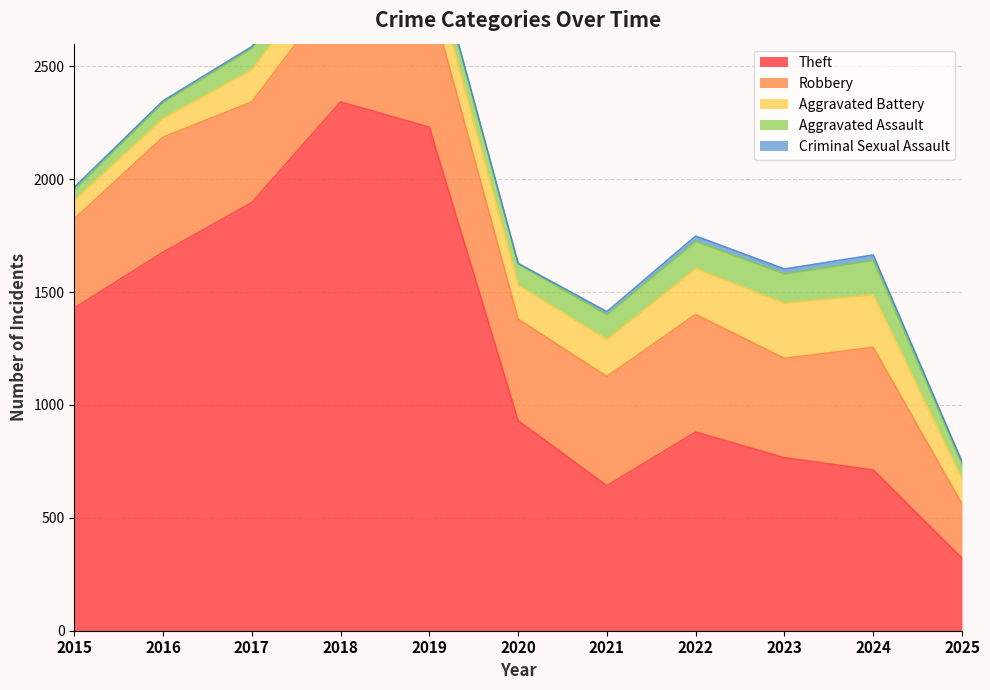

True or false: Aggravated Assault and Robbery intersect in this chart.

False